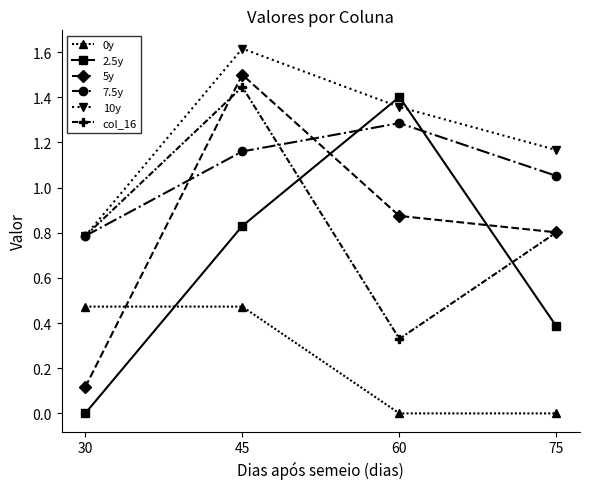

True or false: 5y and 10y cross at least once.

False